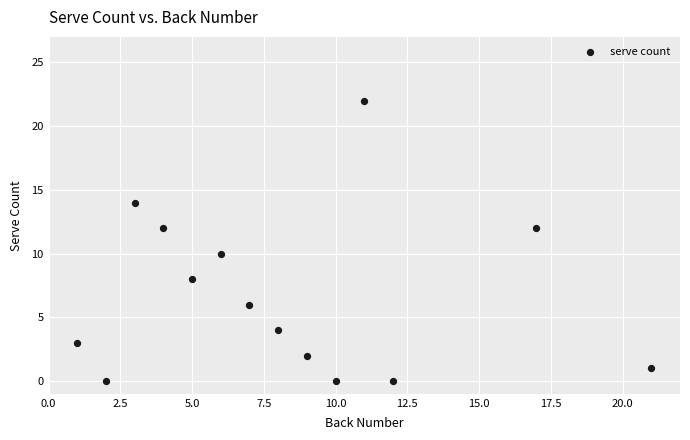

What is the range of Y values (max minus min)?

22